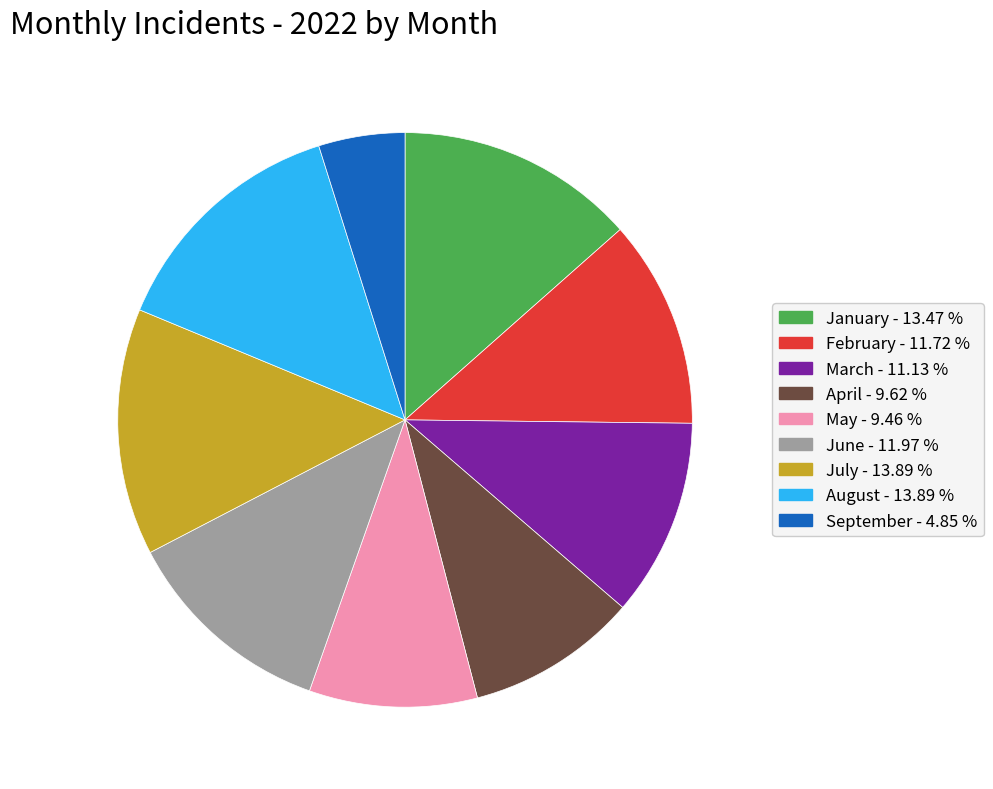

Is there any slice that represents more than half of the pie?

No